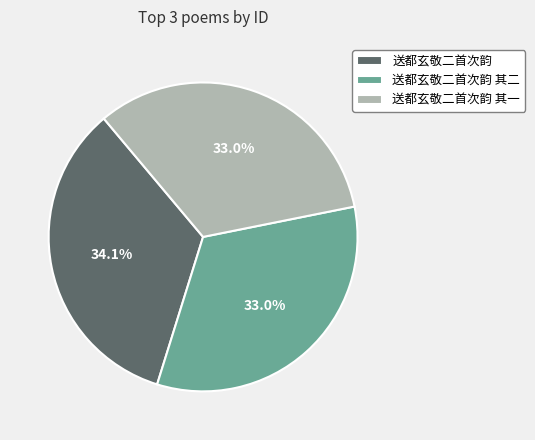

True or false: 送都玄敬二首次韵 其一 accounts for 33% of the total.

True